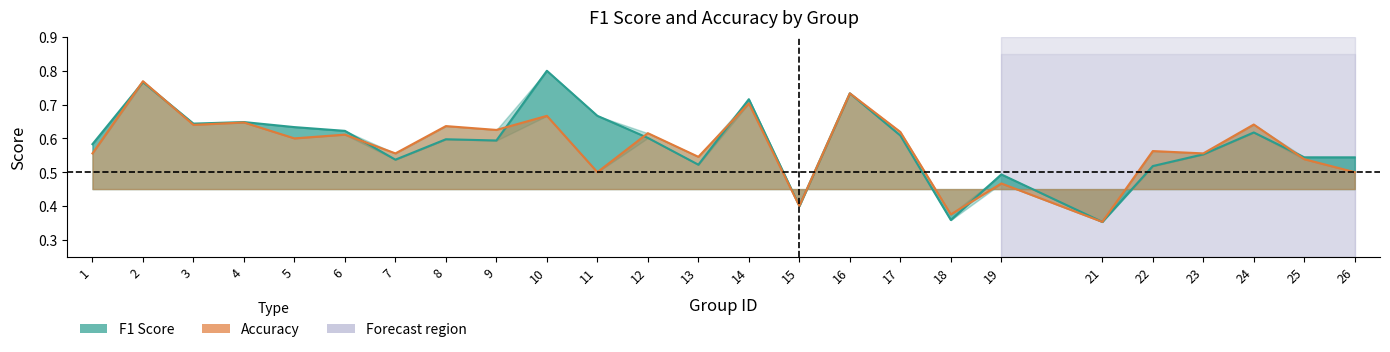

In Accuracy, how many points are higher than both neighbors (excluding endpoints)?

11